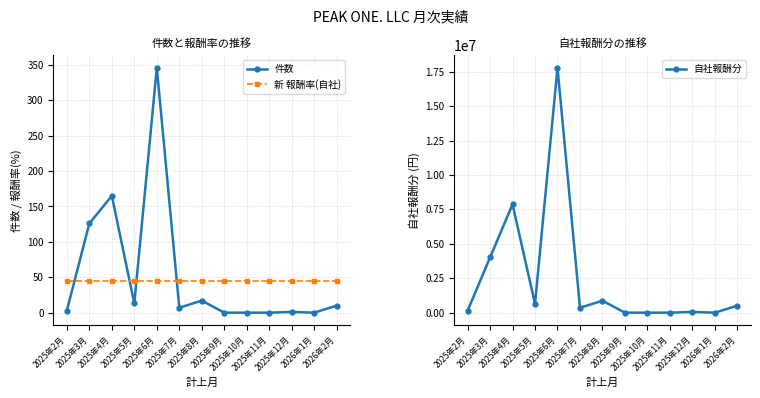

Does the chart have visible grid lines?

Yes